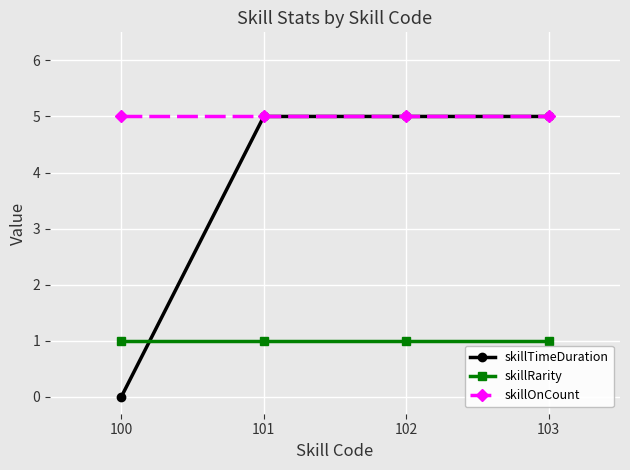

Is this an area chart (filled region under the line)?

No